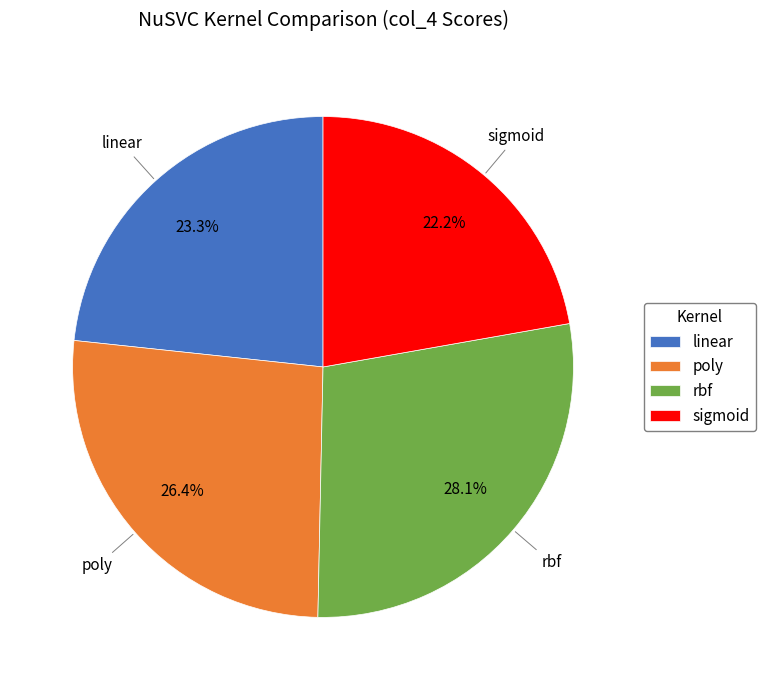

Is there a majority slice in this chart?

No